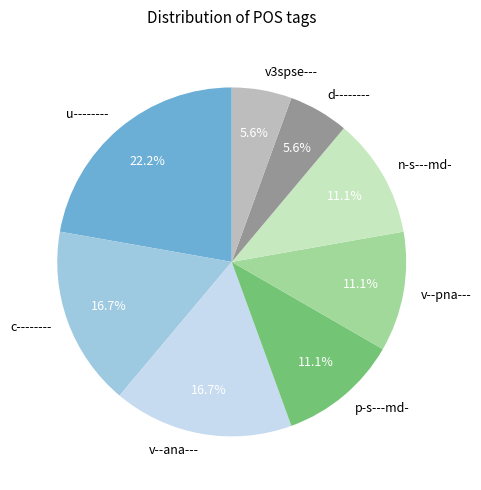

Is the sum of v3spse--- and v--pna--- greater than half?

No